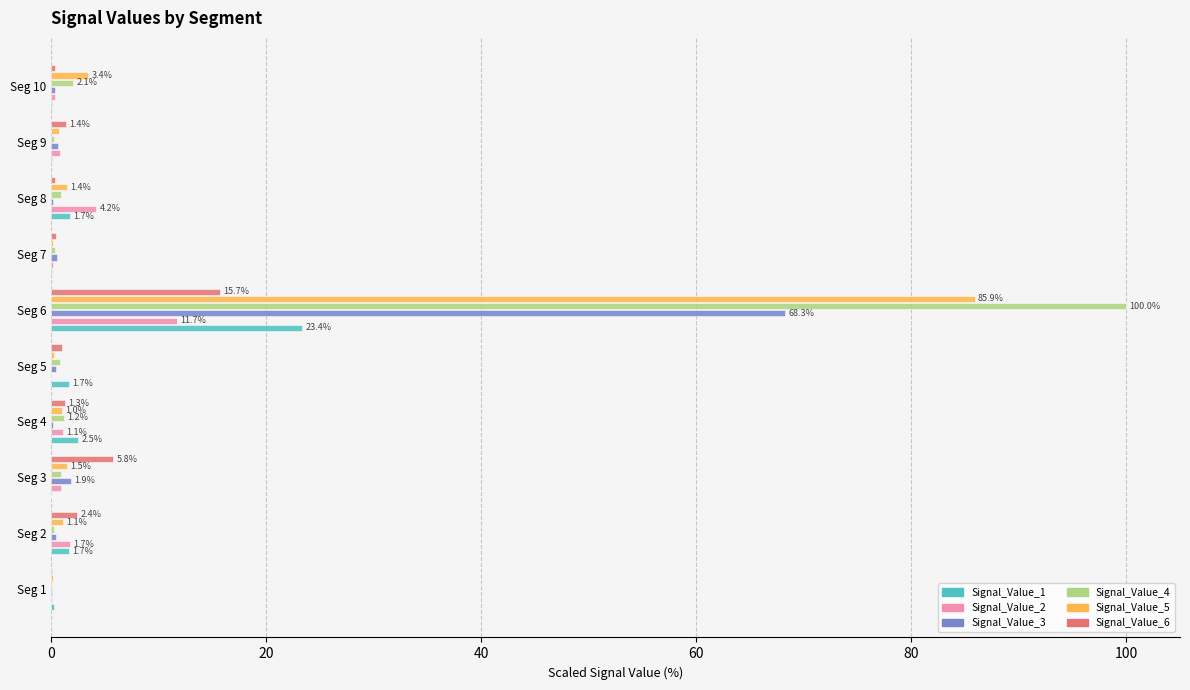

At which category is the sum across all series the highest?

Seg 6